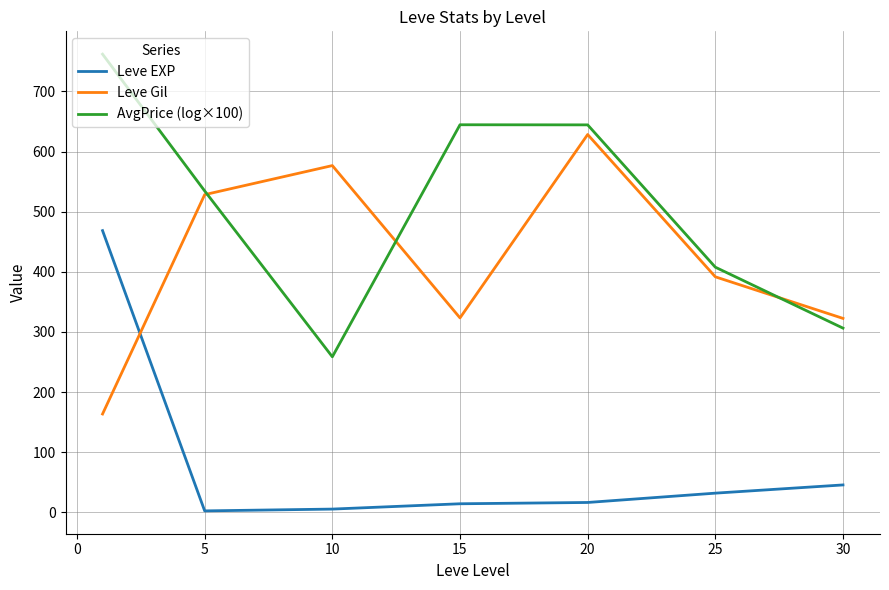

Which series has the widest spread of values?

AvgPrice (log×100)